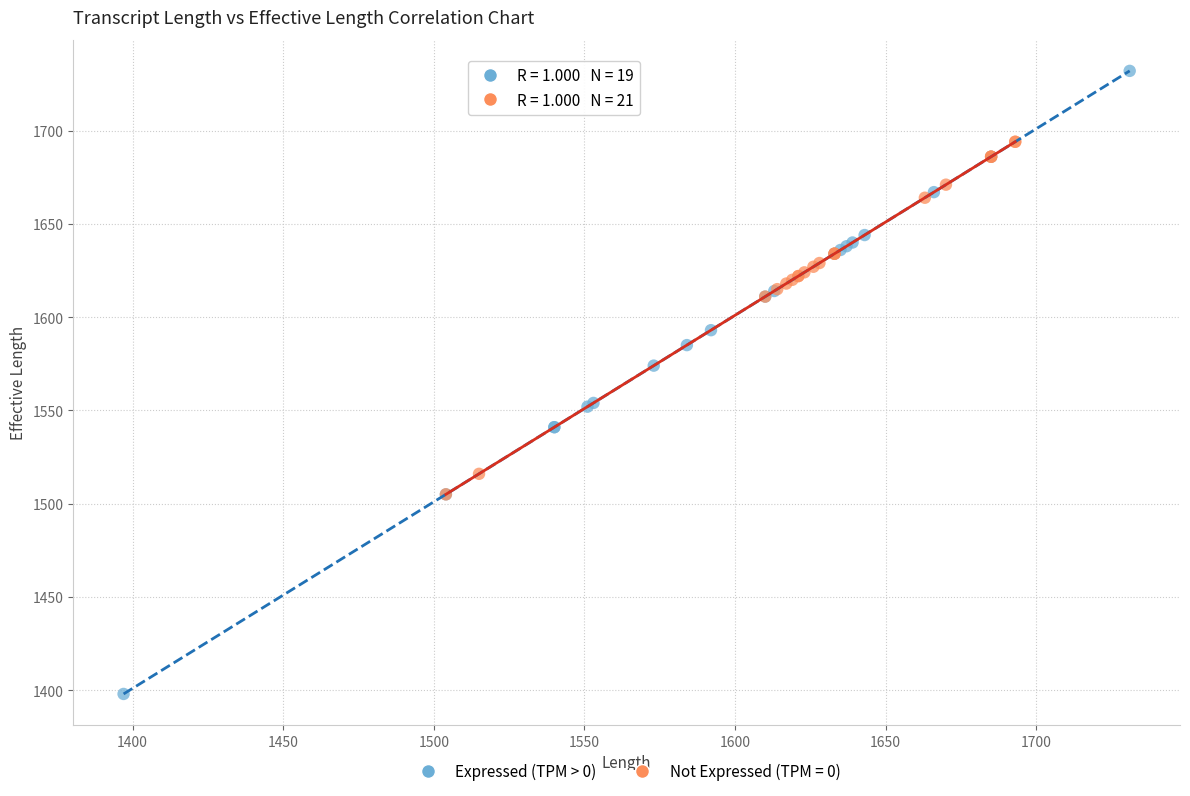

Which series reaches the maximum Y coordinate?

Expressed (TPM > 0)